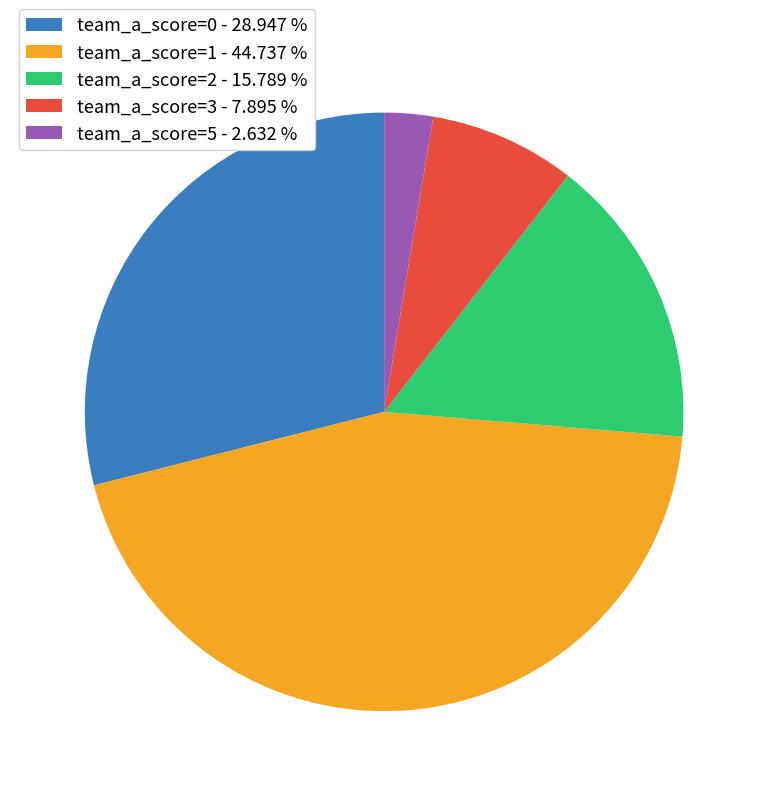

What is the largest slice in the pie chart?

team_a_score=1 - 44.737 %